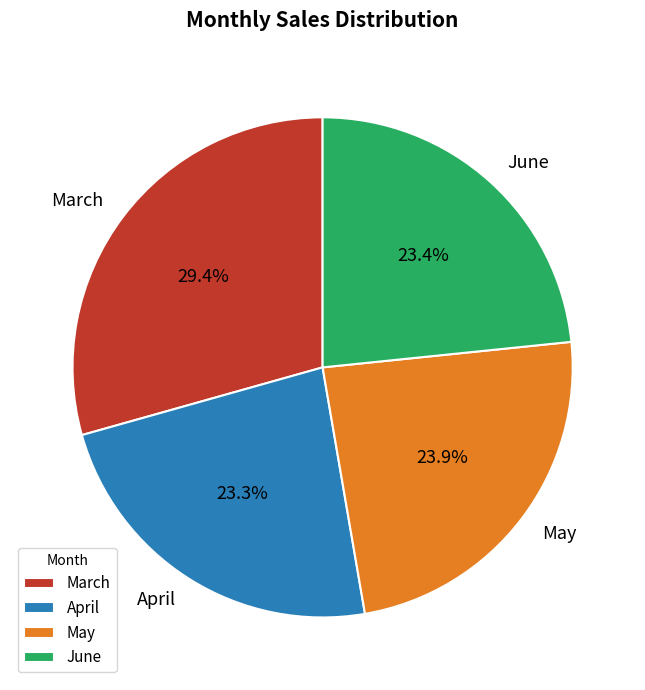

What percentage is the March slice, to the nearest percent?

29%